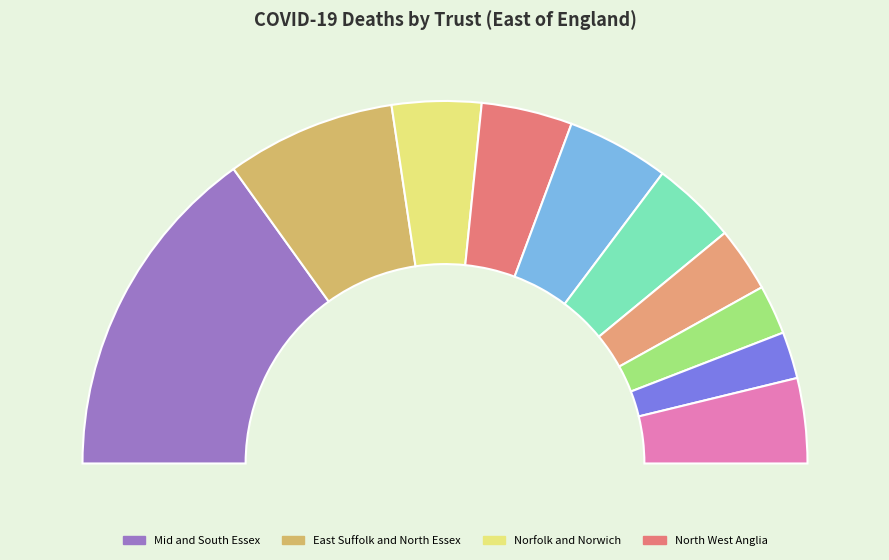

What is the ratio of the value at James Paget to the value at Milton Keynes?

0.8